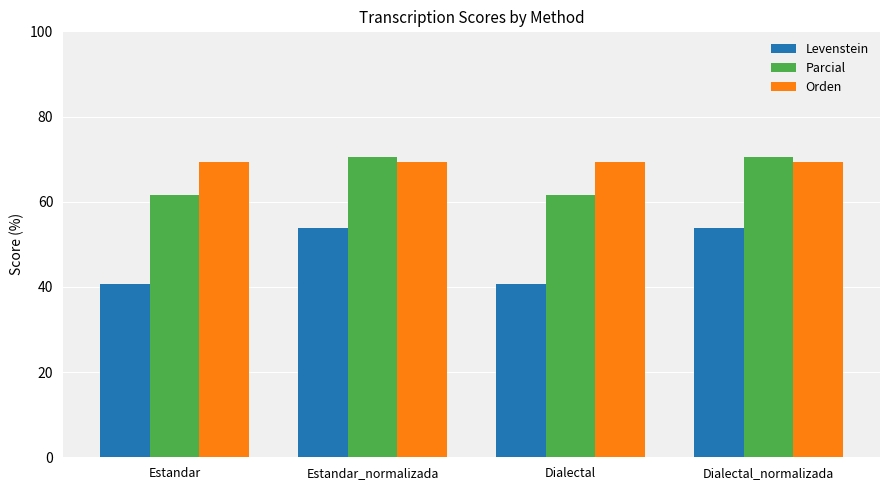

What is the difference between the maximum and minimum values in the Parcial series?

9.0